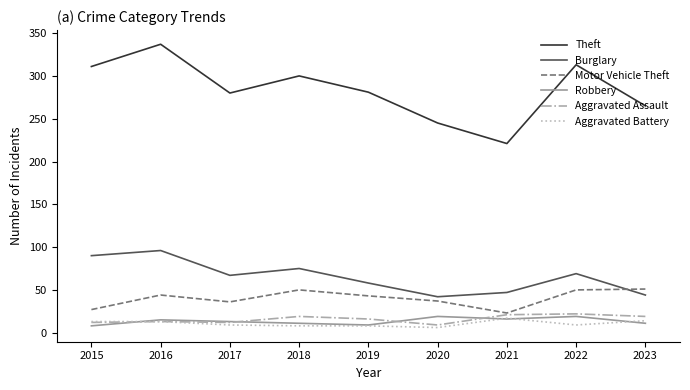

What is the sum of all Burglary values?

588